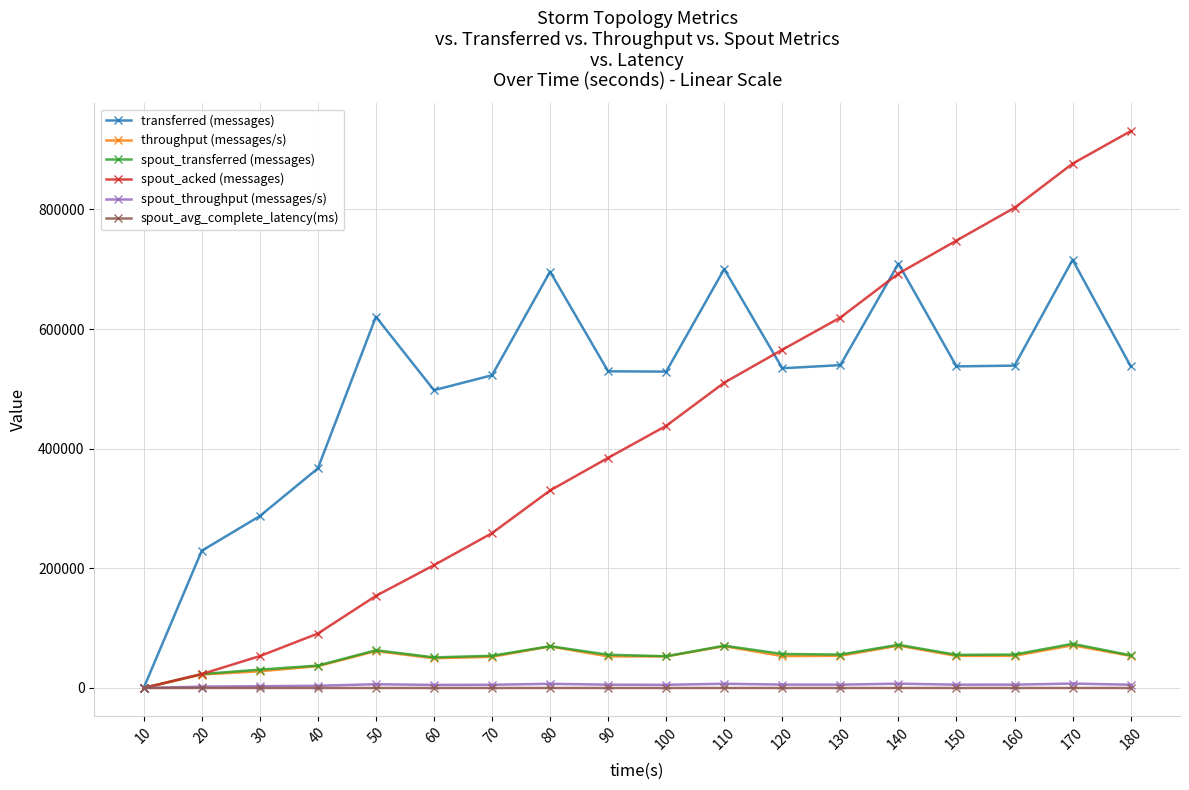

What is the difference between the maximum and minimum values in the spout_transferred (messages) series?

73880.0